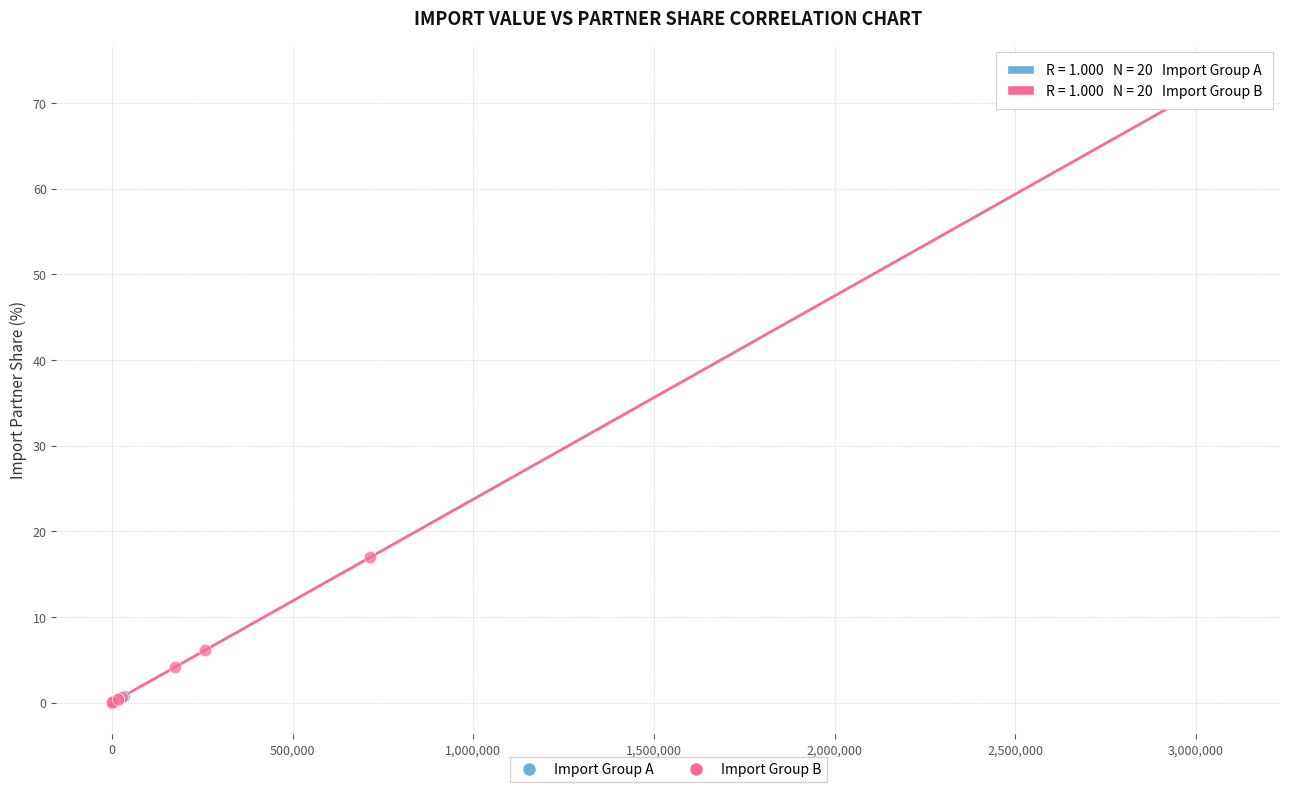

Which series contains the highest Y value?

Import Group B